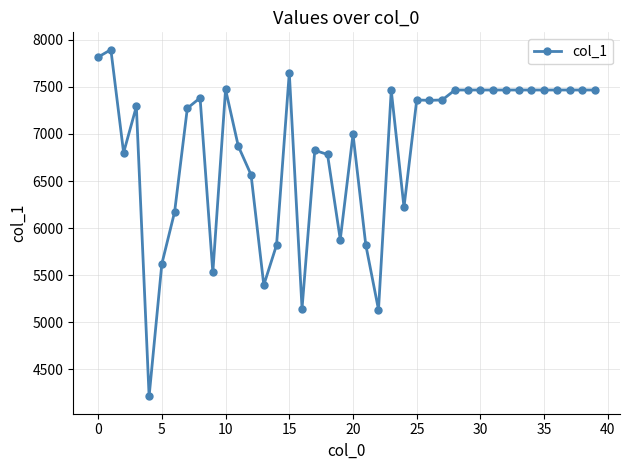

True or false: there are more than 1 points higher than both neighbors.

True